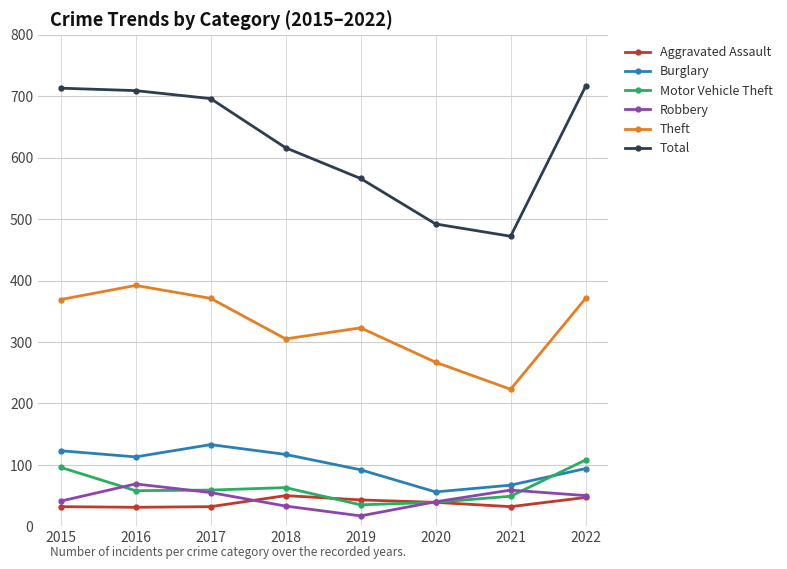

Where does the Burglary series first go above 113?

2015